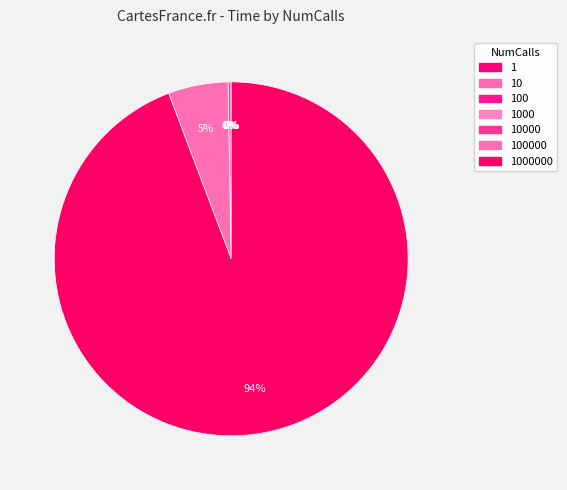

Rank the categories by value from highest to lowest.

1000000, 100000, 10000, 1000, 100, 10, 1